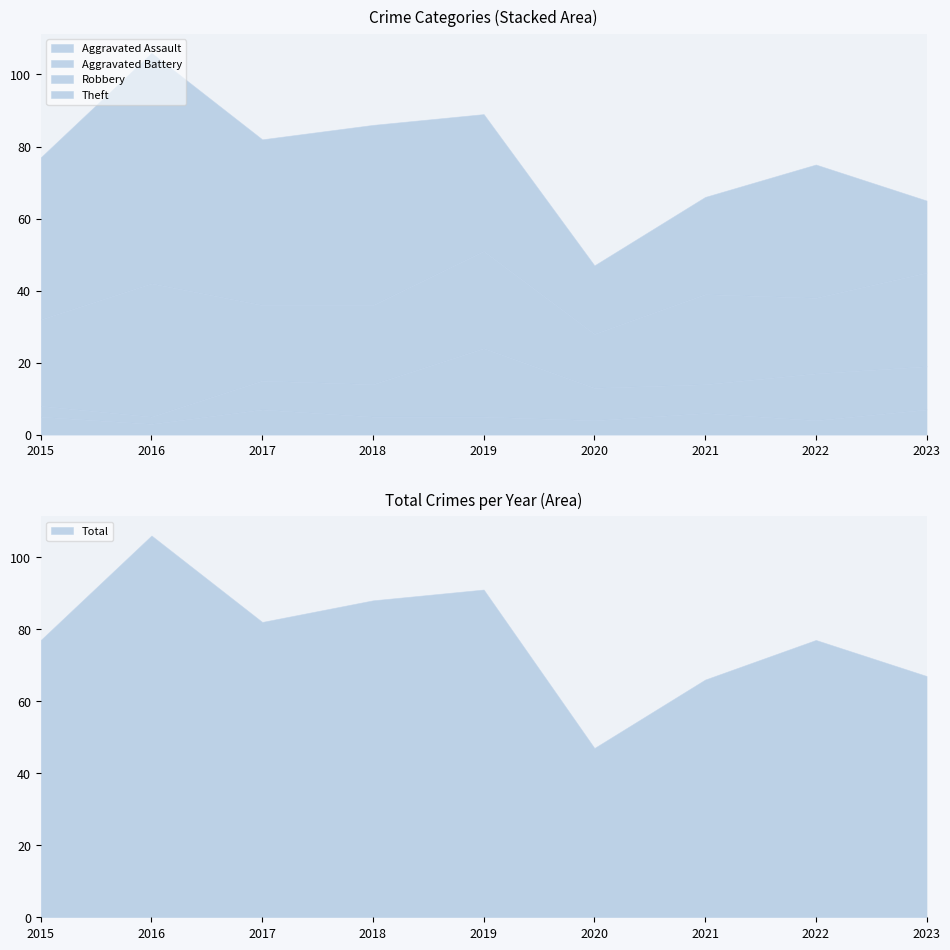

What value does the Theft series have at 2017, to the nearest 5?

45